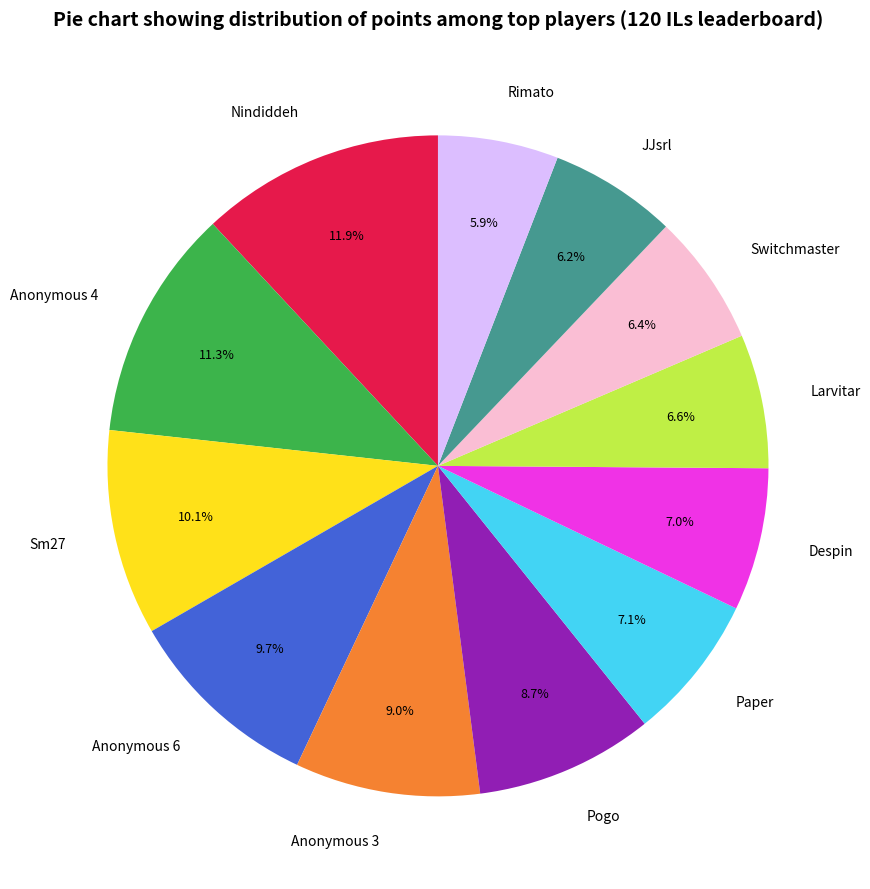

Approximately how many times larger is the value at Despin compared to Paper?

1.0